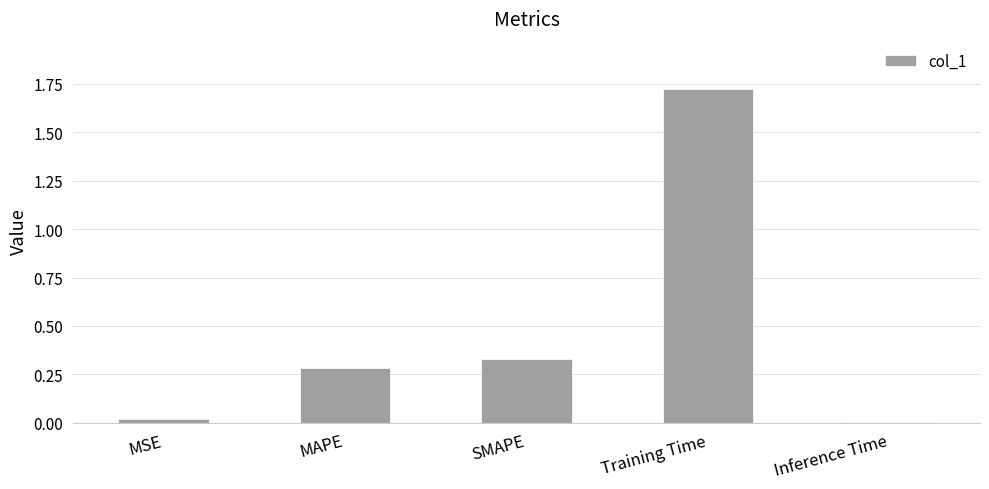

At which category does the chart reach its peak across all series?

Training Time